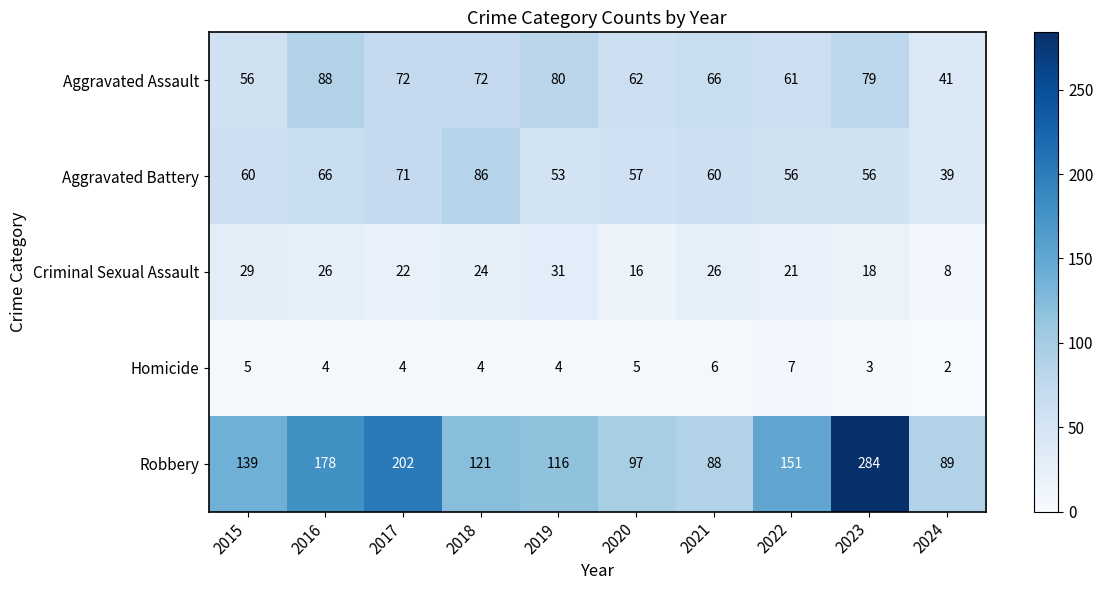

The Criminal Sexual Assault series shows 29 at 2023. True or false?

False